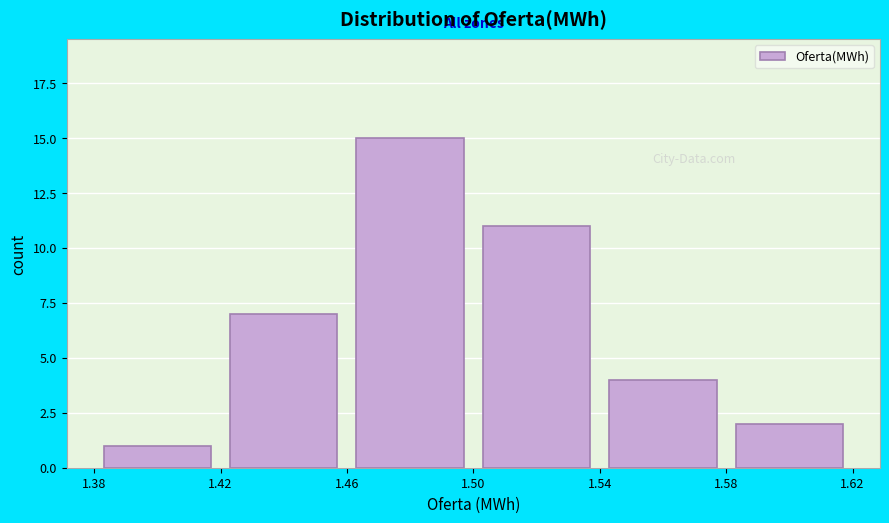

Reading left to right, list every bar in this chart as the range it spans on the x-axis followed by its height. The values are not printed on the chart, so give them approximately, as read against the axis.

1.38 to 1.42: 1
1.42 to 1.46: 7
1.46 to 1.50: 15
1.50 to 1.54: 11
1.54 to 1.58: 4
1.58 to 1.62: 2